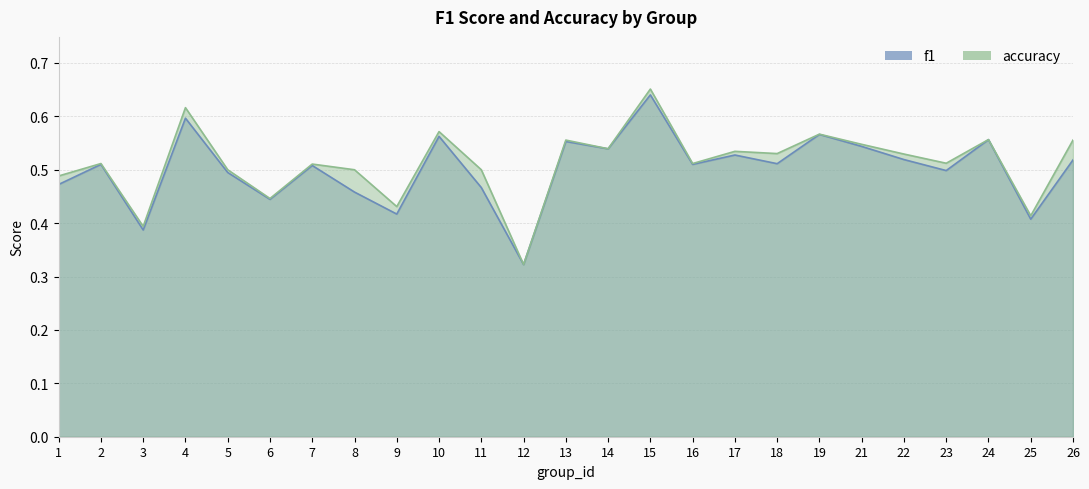

Where is accuracy nearest to the value 0?

12